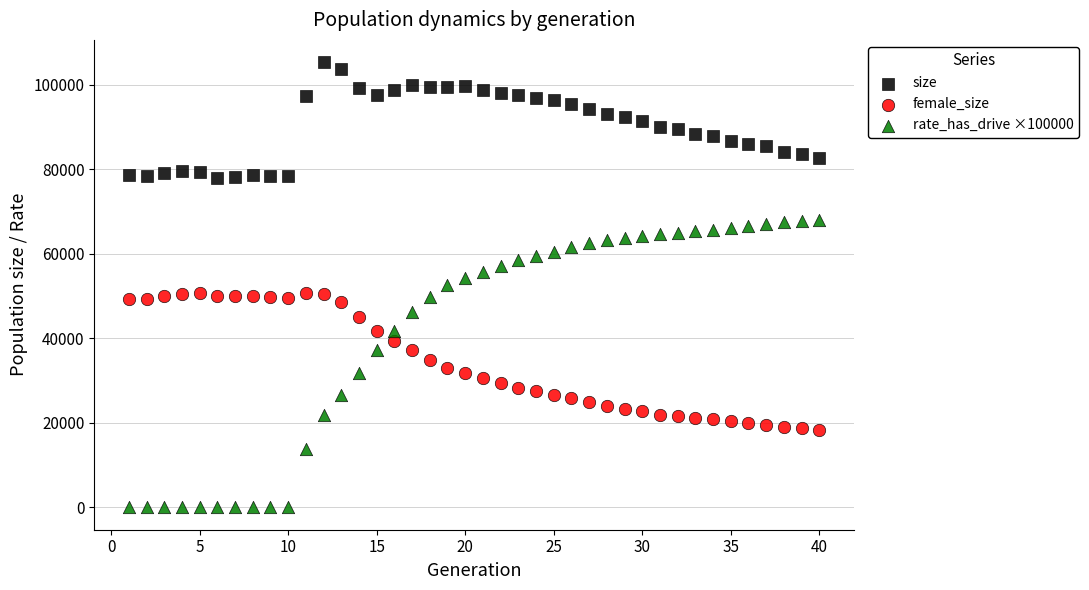

Which series contains the lowest Y value?

rate_has_drive ×100000